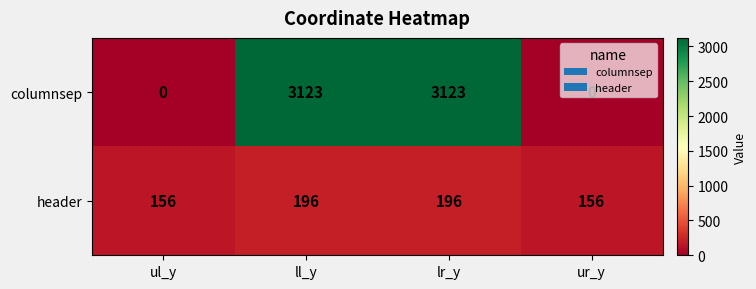

What is the total value across all series at ur_y?

156